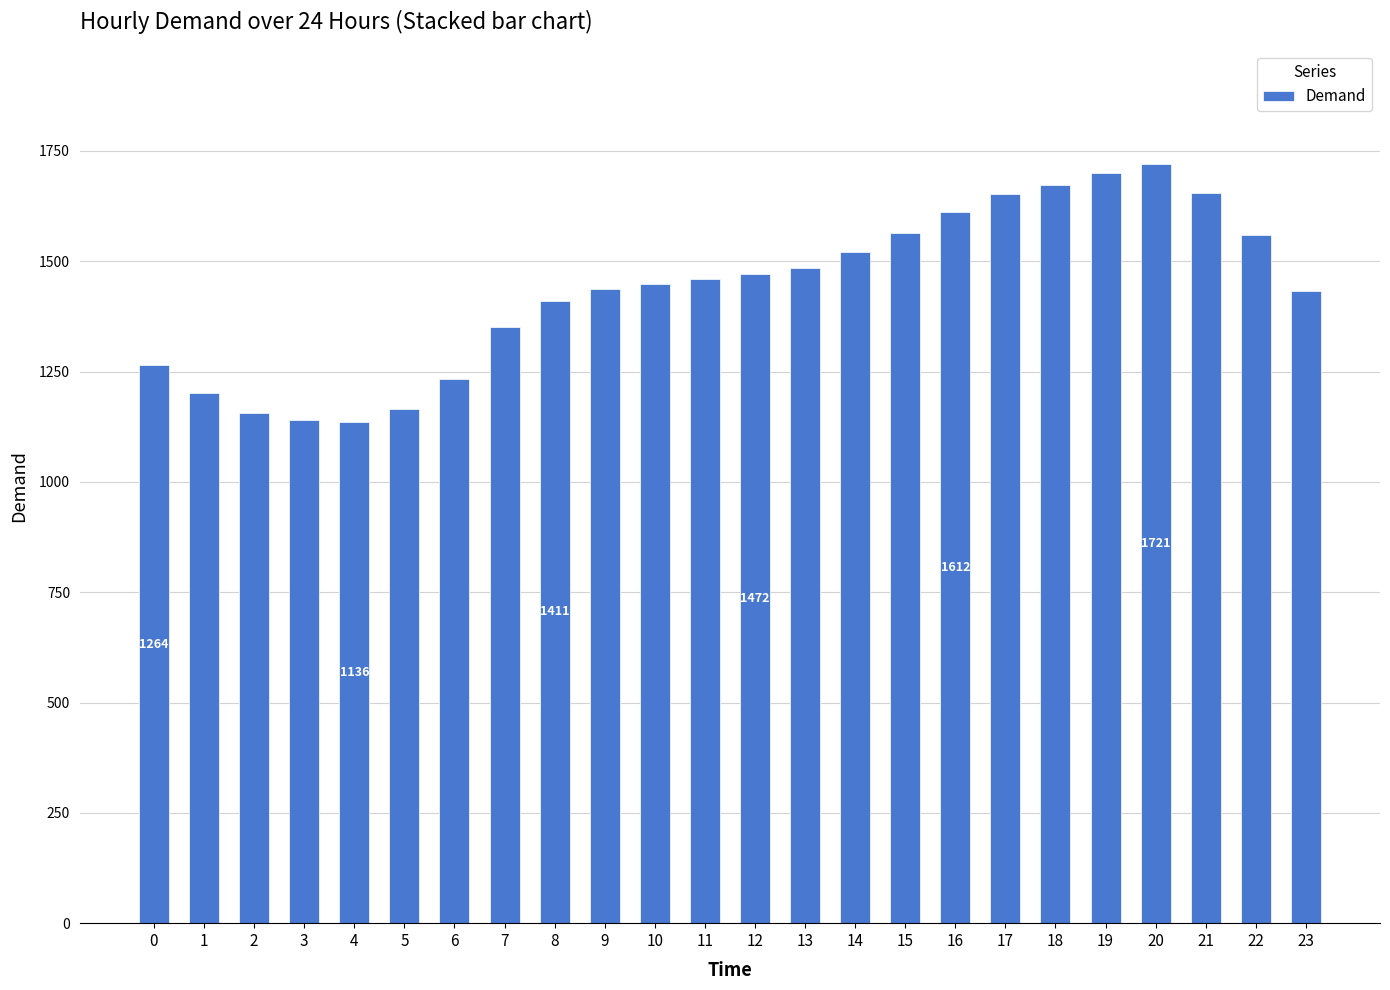

Count the number of categories in the chart.

24